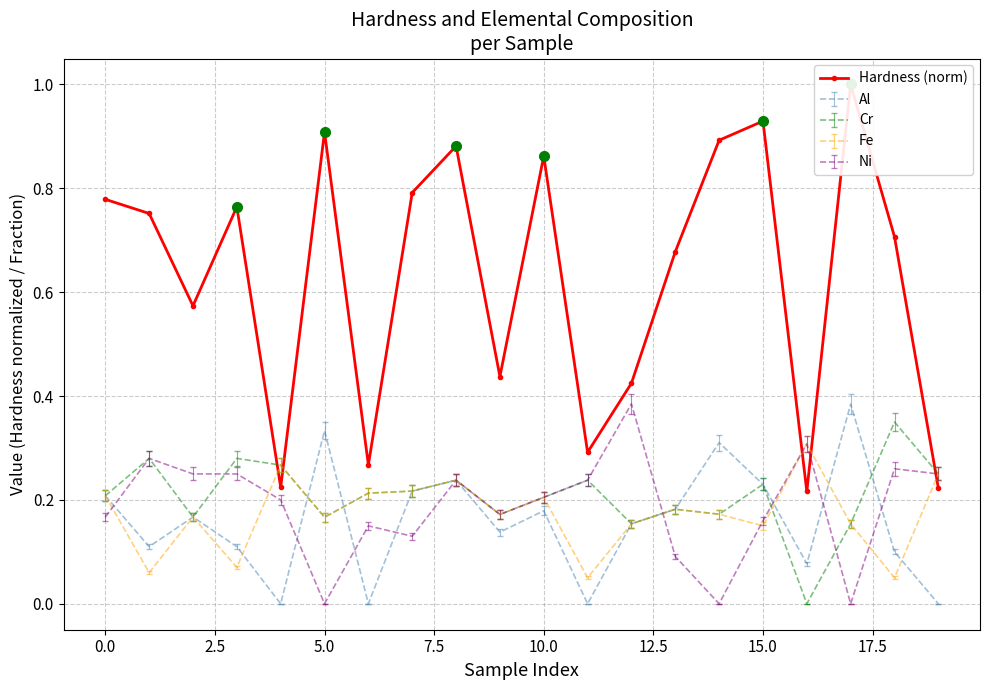

What is the value of the 9th point from the left?

0.9